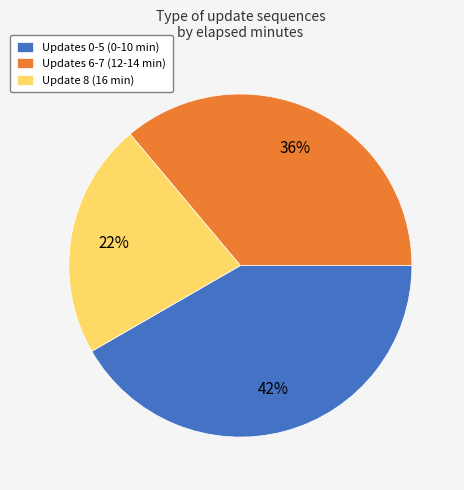

Is it true that Updates 6-7 (12-14 min) is 24% of the pie?

False